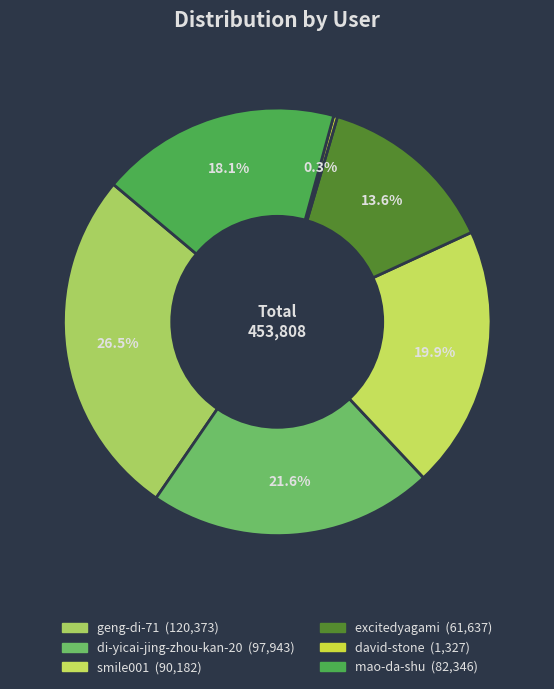

How many segments does this pie chart have?

6